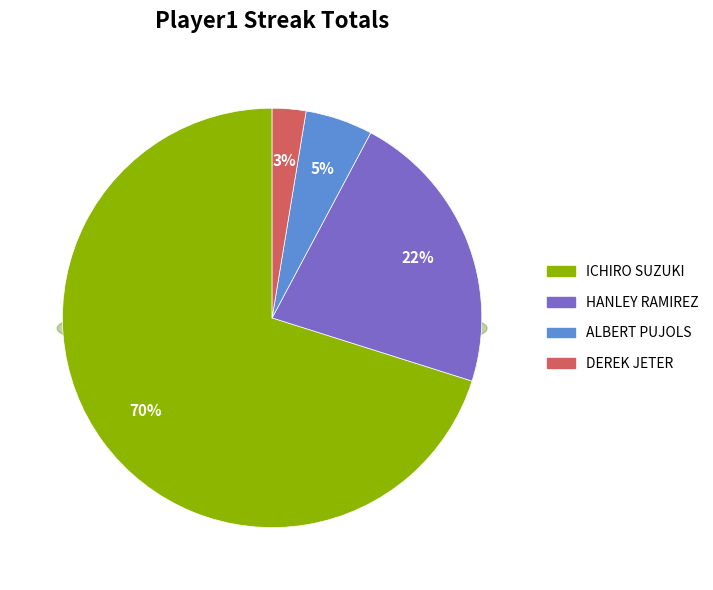

The Albert Pujols slice represents 15% of the pie. True or false?

False